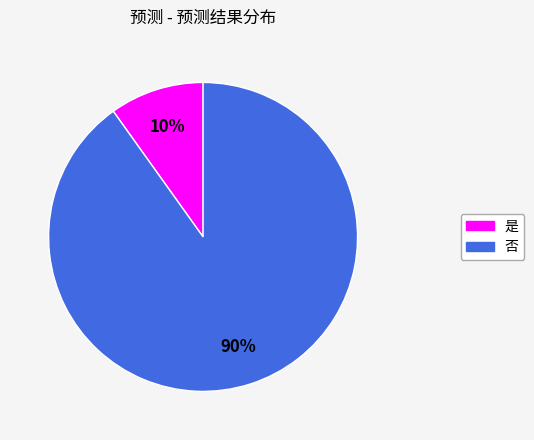

To the nearest percent, what is the average slice percentage?

50%